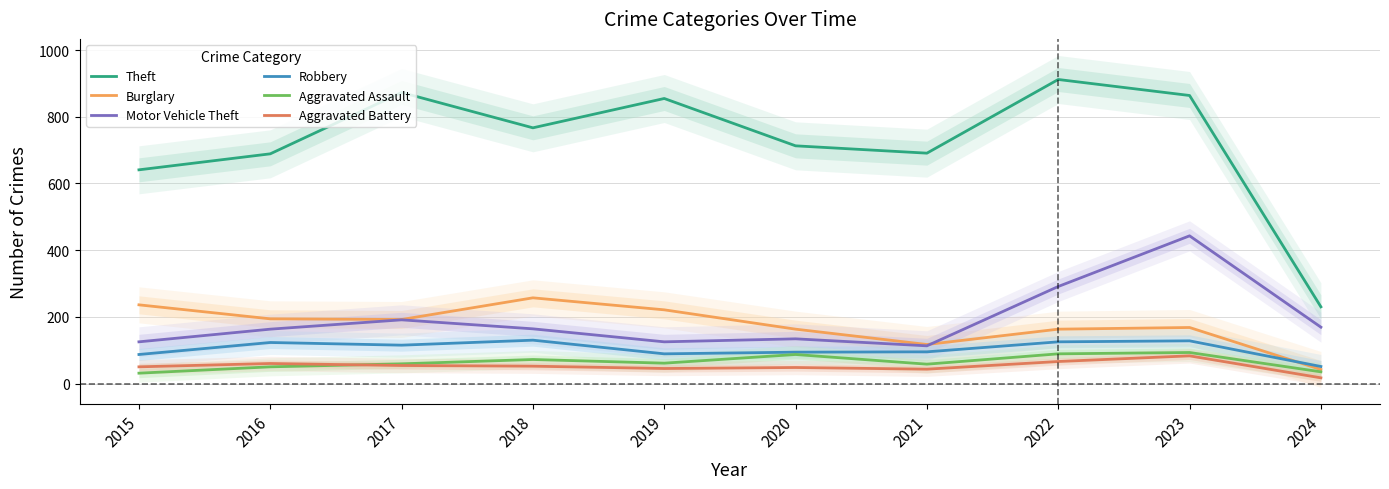

Which category has the highest value in the Theft series?

2022